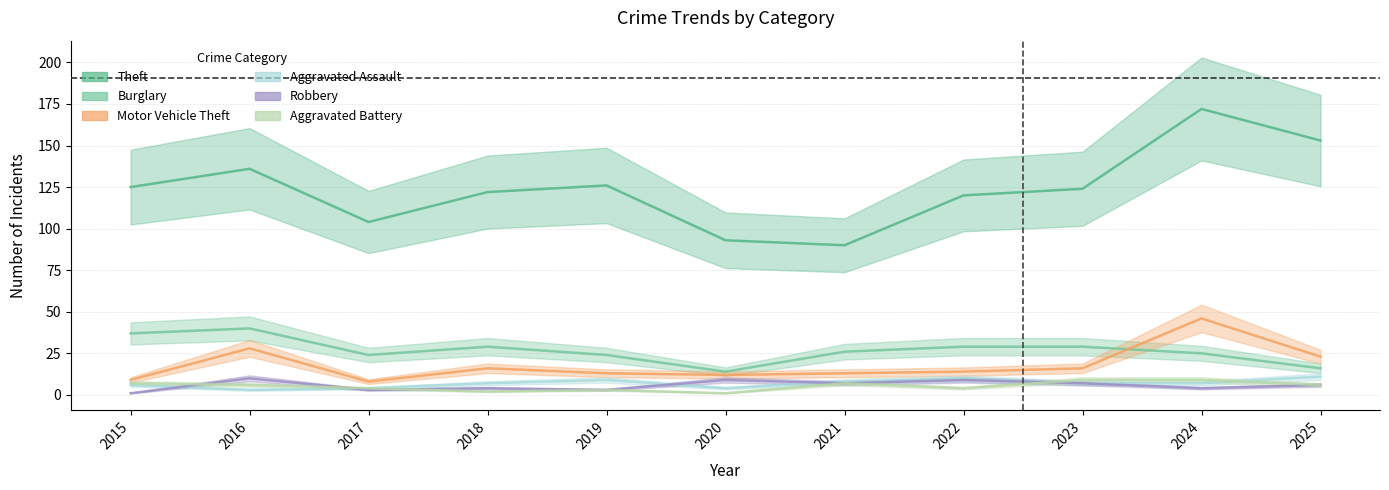

What is the value of the Theft point at the 1st from the left?

125